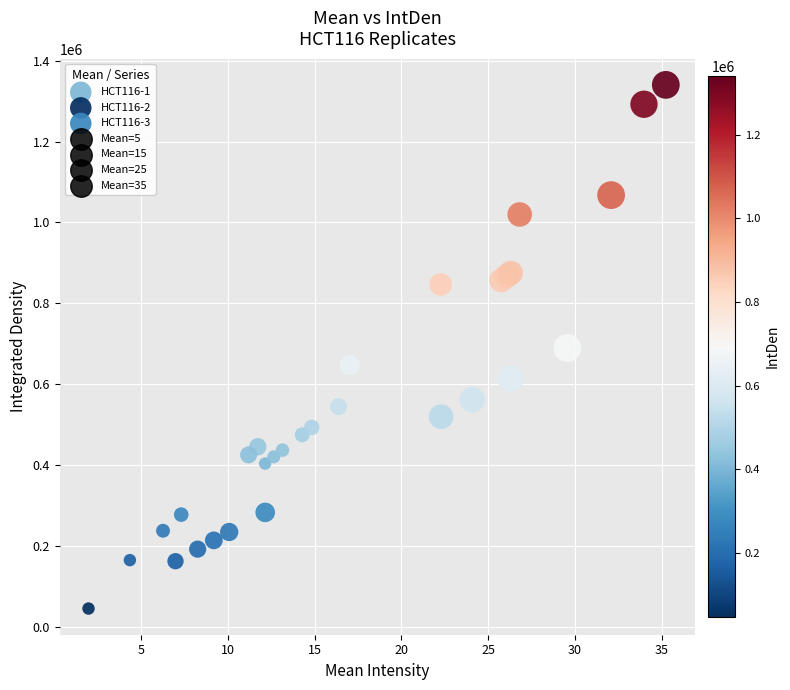

Which series contains the highest Y value?

HCT116-3